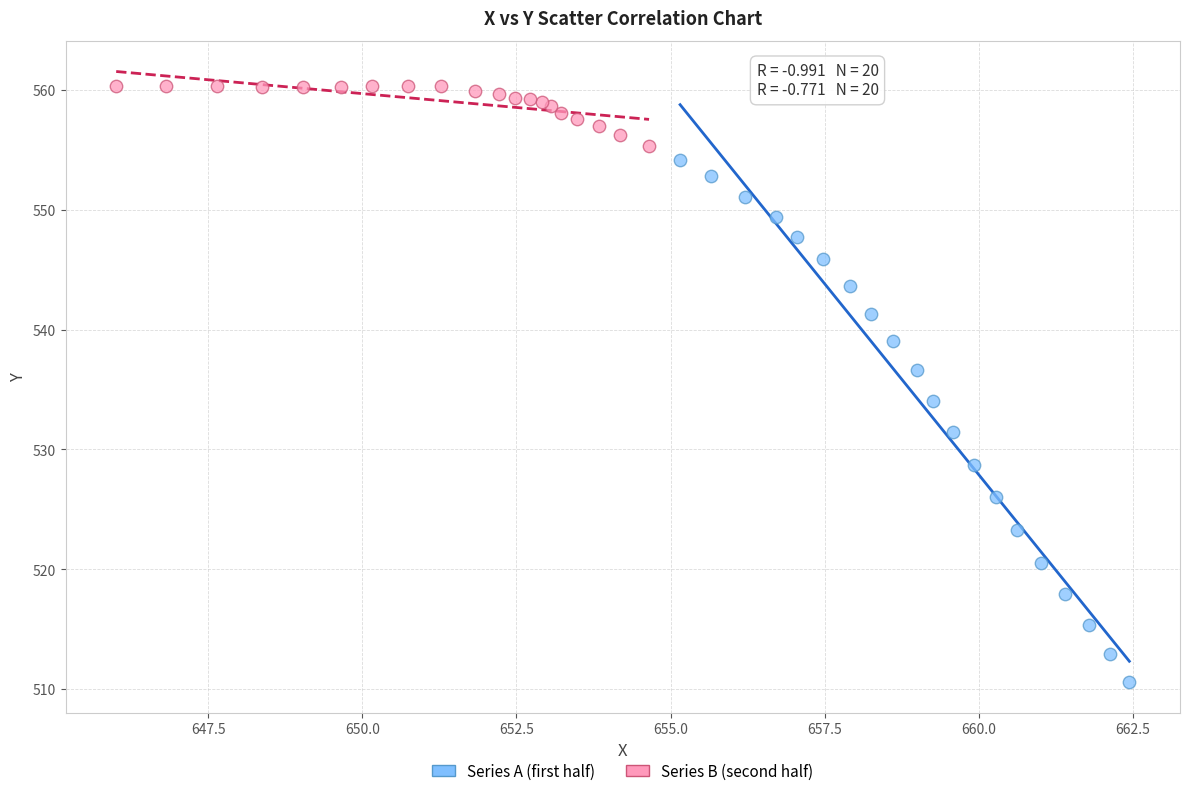

What are all the series names shown in the legend?

Series A (first half), Series B (second half)